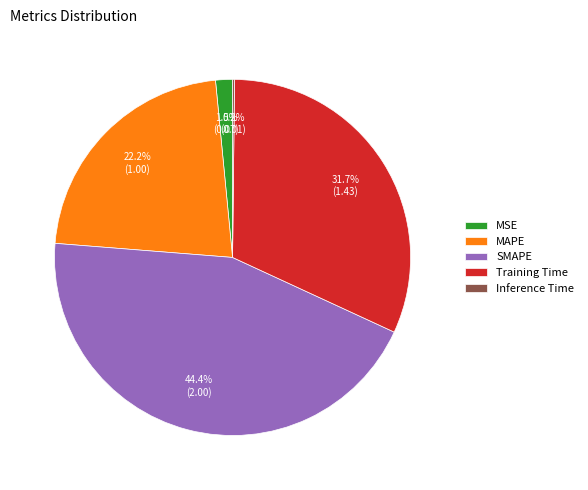

The MAPE slice represents 13% of the pie. True or false?

False